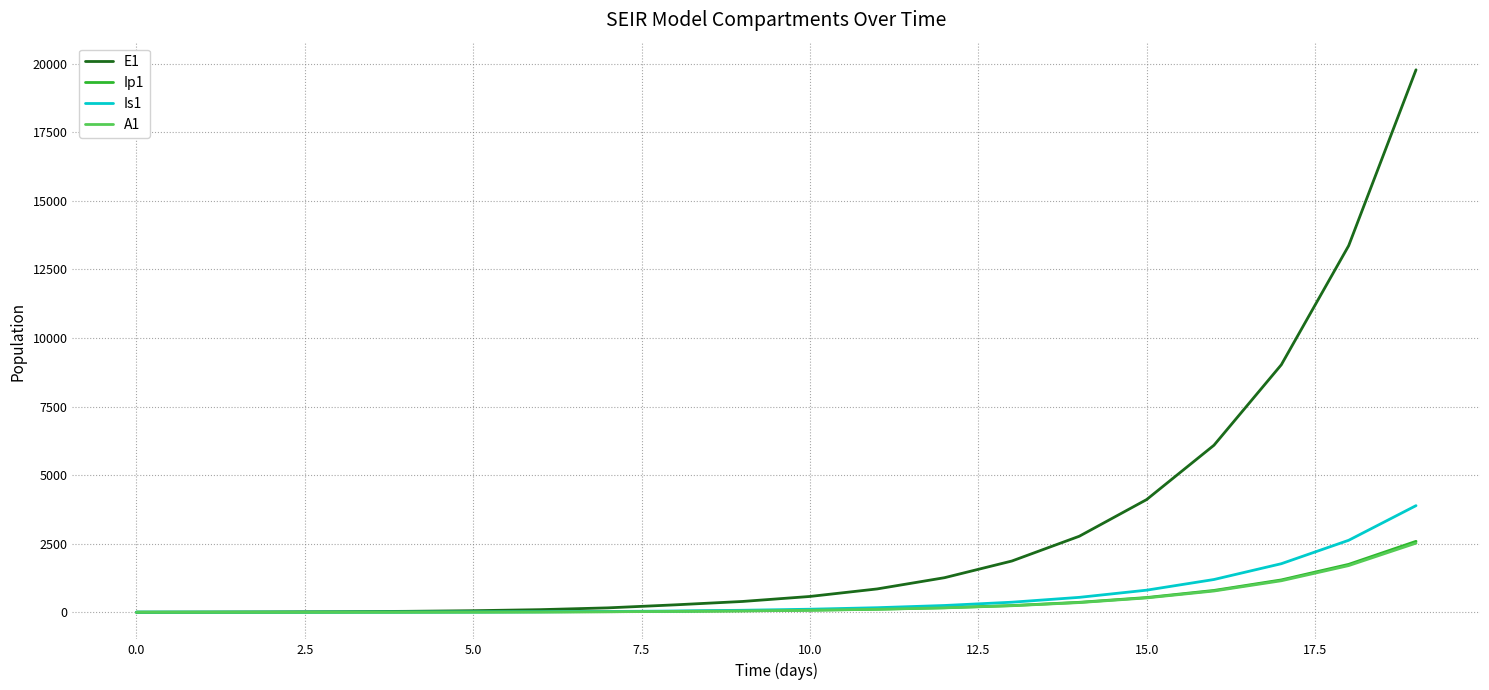

Which series has the largest range (max minus min)?

E1